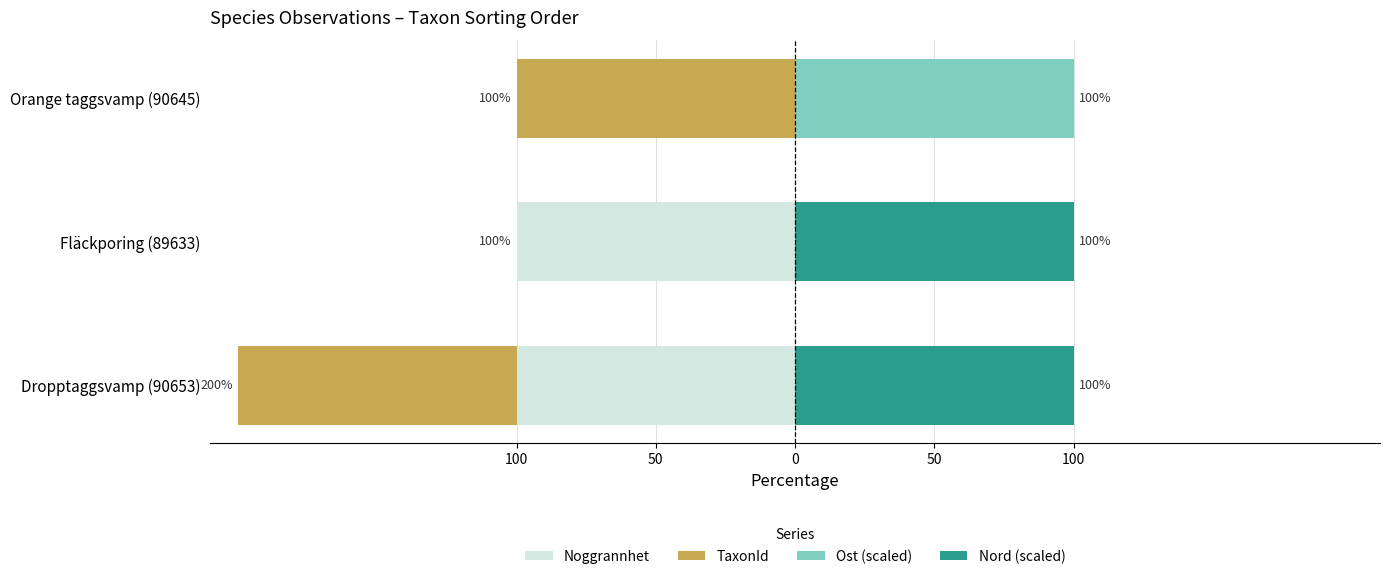

What is the minimum value for TaxonId?

-100.0